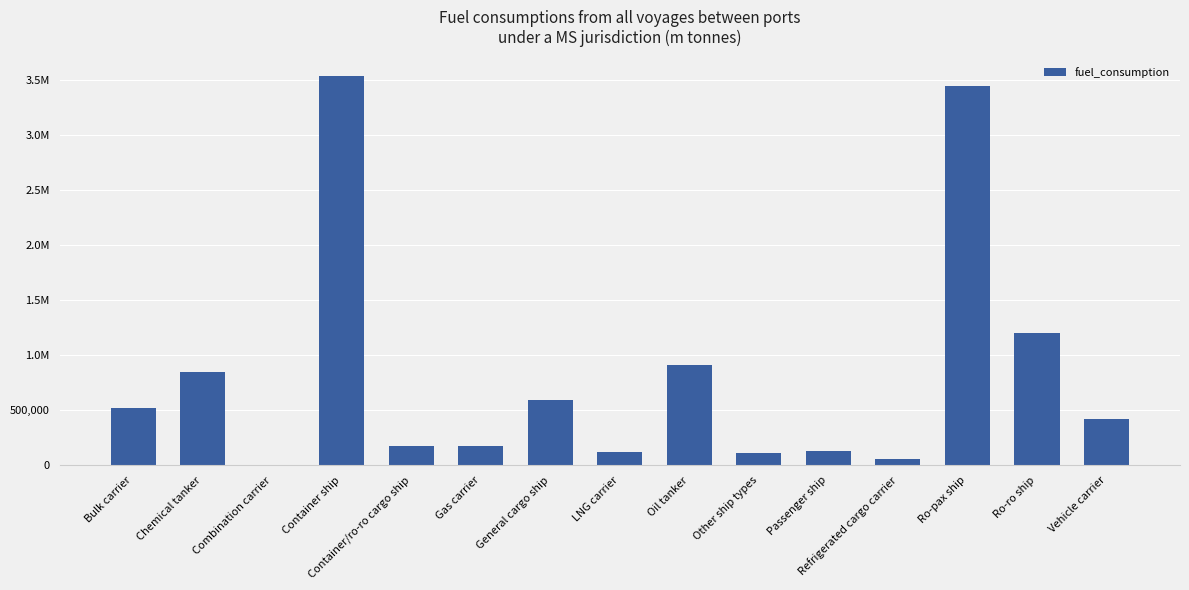

Reading left to right, what are all the values shown in this chart?

Bulk carrier=515705.0	Chemical tanker=850010.6	Combination carrier=6874.5	Container ship=3530828.0	Container/ro-ro cargo ship=171803.8	Gas carrier=176639.9	General cargo ship=595786.7	LNG carrier=122771.8	Oil tanker=914066.7	Other ship types=107589.9	Passenger ship=133422.0	Refrigerated cargo carrier=52610.7	Ro-pax ship=3446457.7	Ro-ro ship=1199856.1	Vehicle carrier=422205.4